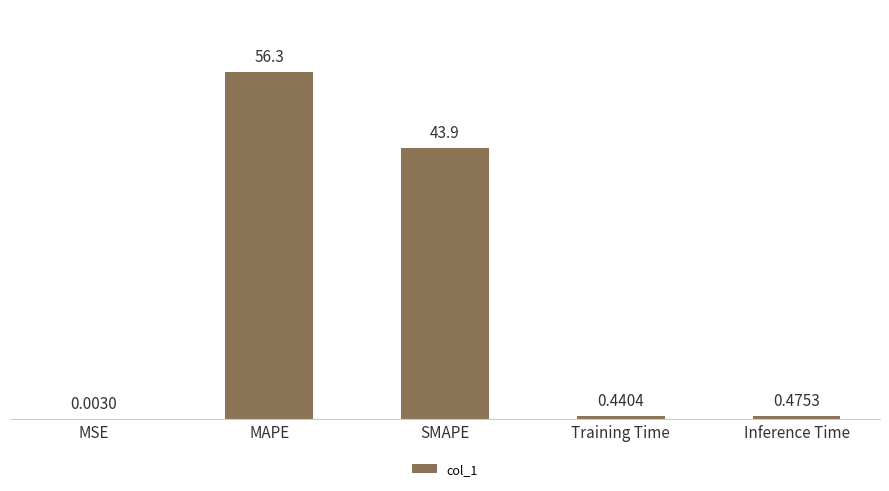

What is the change in value from SMAPE to Inference Time?

-43.4